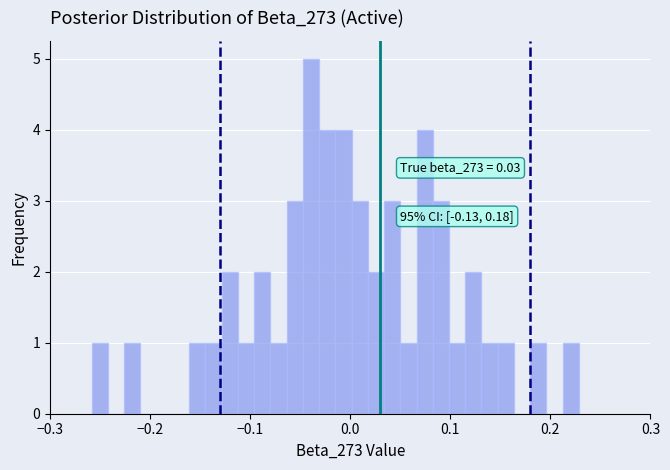

Read against the x-axis, roughly where is the centre of the tallest bar?

-0.04